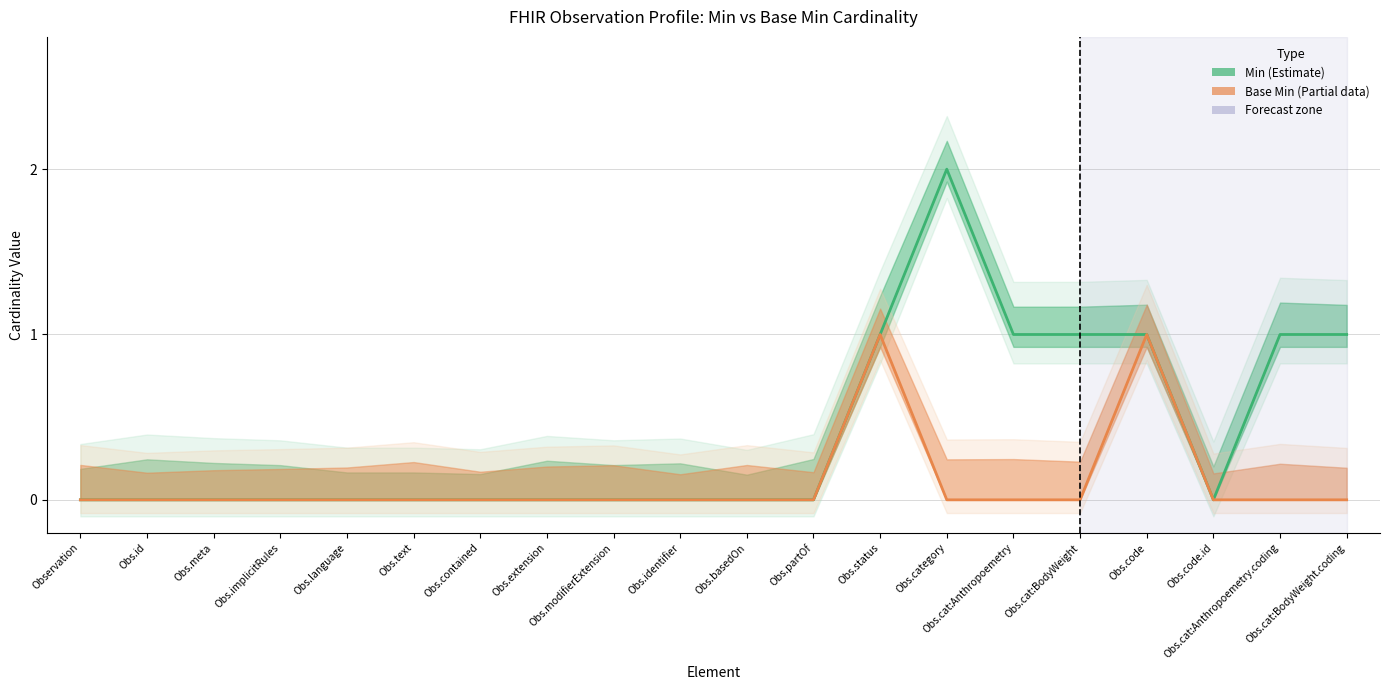

What is the difference between the second highest and second lowest values in the Base Min (Estimate based on partial data) series?

1